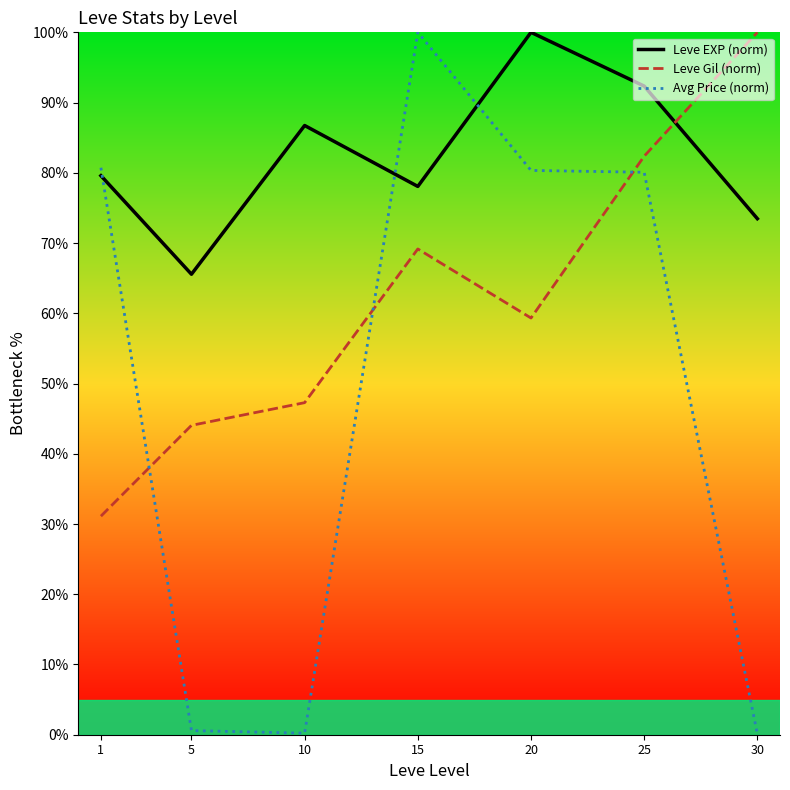

What value does the Avg Price (norm) series have at 5?

0.6